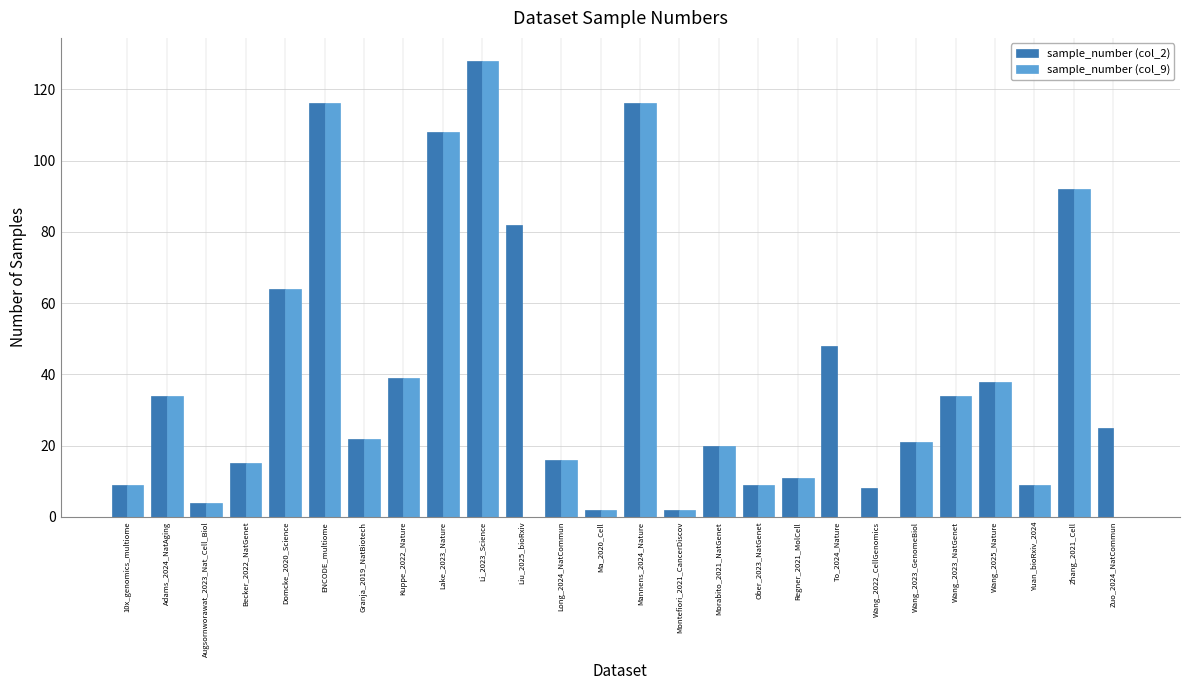

Count the number of categories in the chart.

26